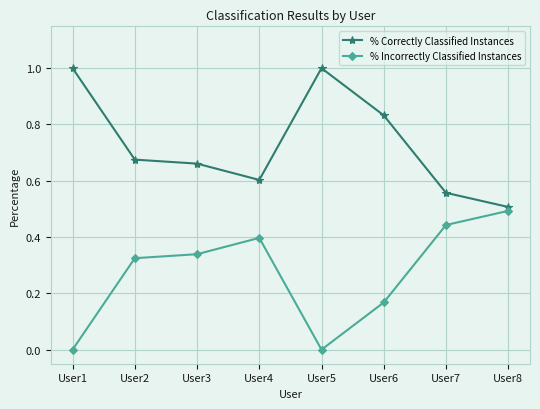

What is the difference between the second highest and minimum values in the % Correctly Classified Instances series?

0.5